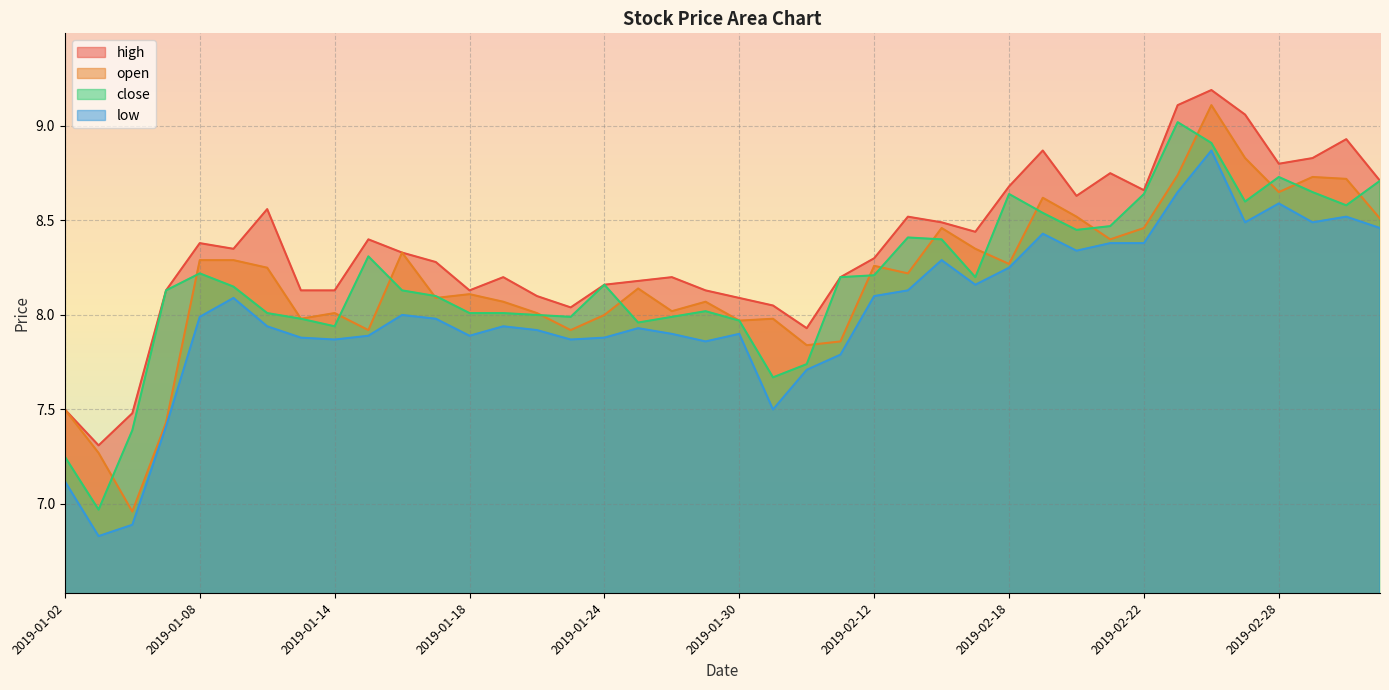

Which series has the largest total across all categories?

high